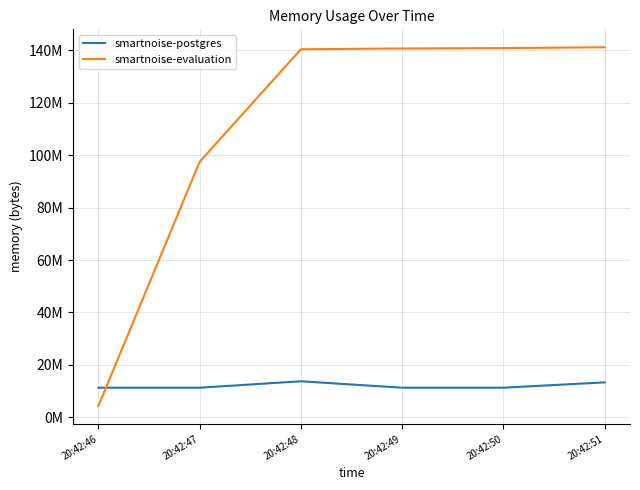

What are all the series names shown in the legend?

smartnoise-postgres, smartnoise-evaluation